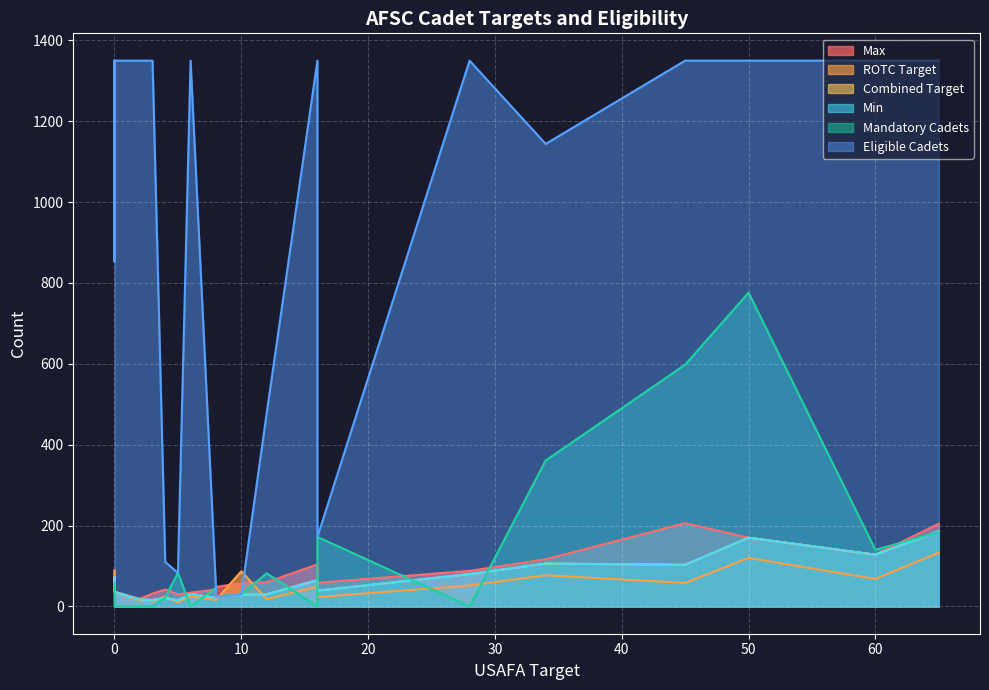

Does the chart display data point markers on the line(s)?

No